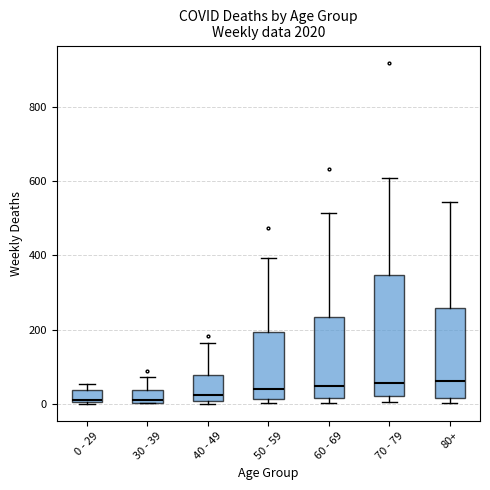

Reading left to right, transcribe this box plot: for each box, give where its median line is, the range the box spans, and where its two whiskers end, as read against the y-axis. The values are not printed on the chart, so give them approximately, as read against the axis.

0 - 29: median 20, box 0 to 40, whiskers 0 to 60
30 - 39: median 20, box 0 to 40, whiskers 0 to 80
40 - 49: median 20, box 0 to 80, whiskers 0 (just below the box's lower edge) to 160
50 - 59: median 40, box 20 to 200, whiskers 0 to 400
60 - 69: median 40, box 20 to 240, whiskers 0 to 520
70 - 79: median 60, box 20 to 340, whiskers 0 to 600
80+: median 60, box 20 to 260, whiskers 0 to 540